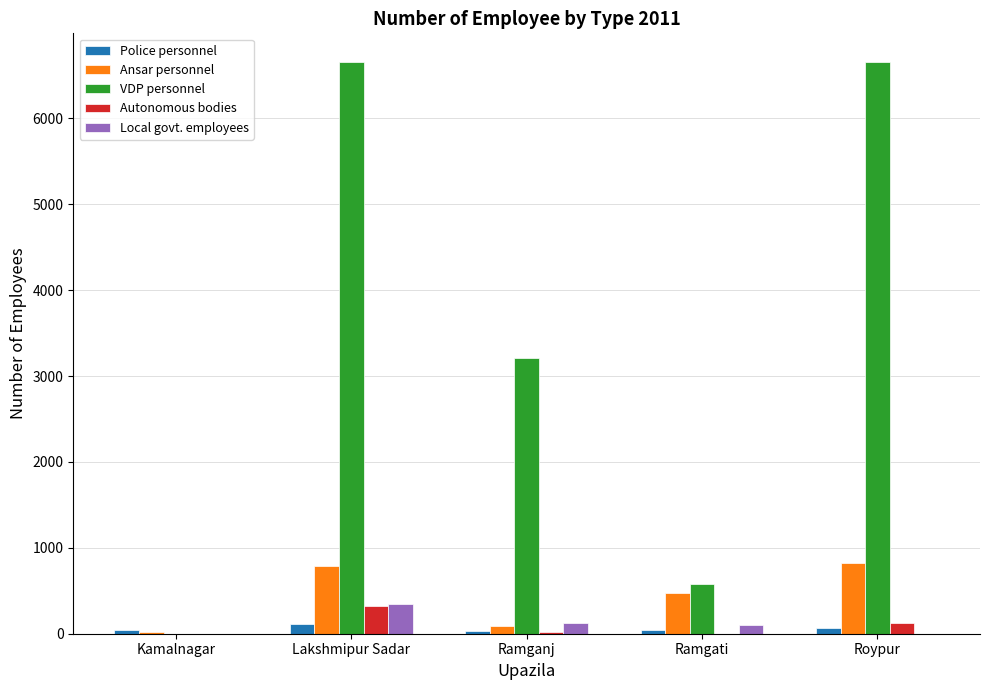

Which series has the largest total across all categories?

VDP personnel